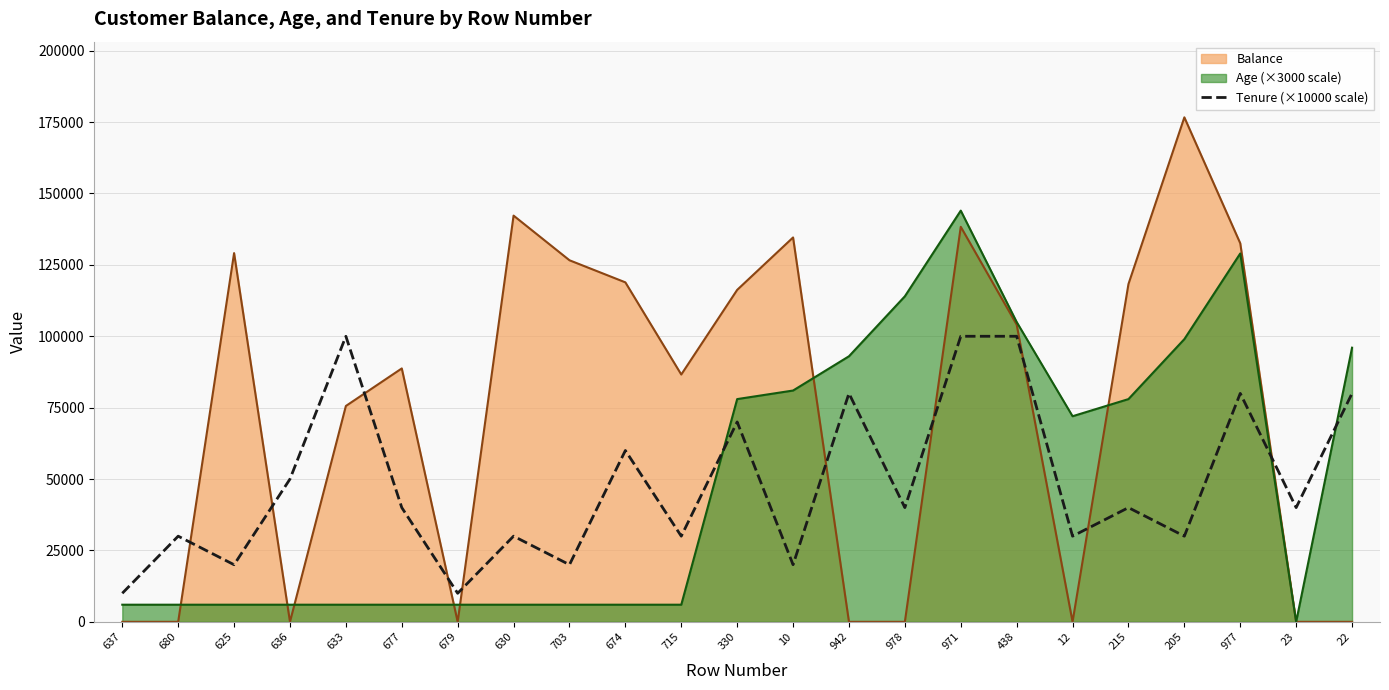

Rank the series by their maximum value, from lowest to highest.

Tenure (×10000 scale), Age (×3000 scale), Balance